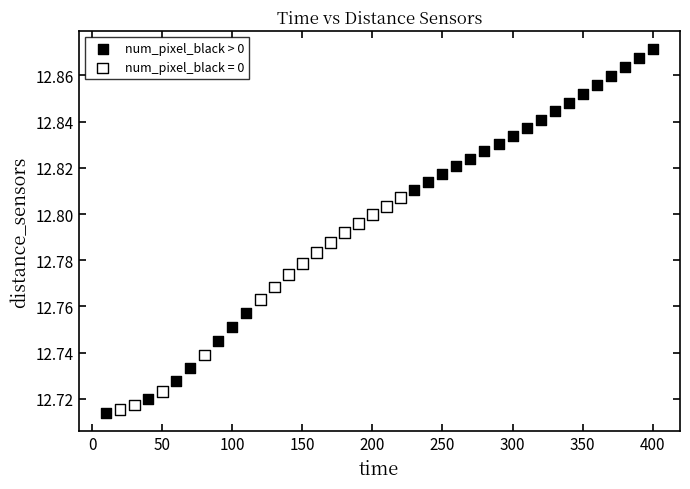

Which series has the widest spread of Y values?

num_pixel_black > 0